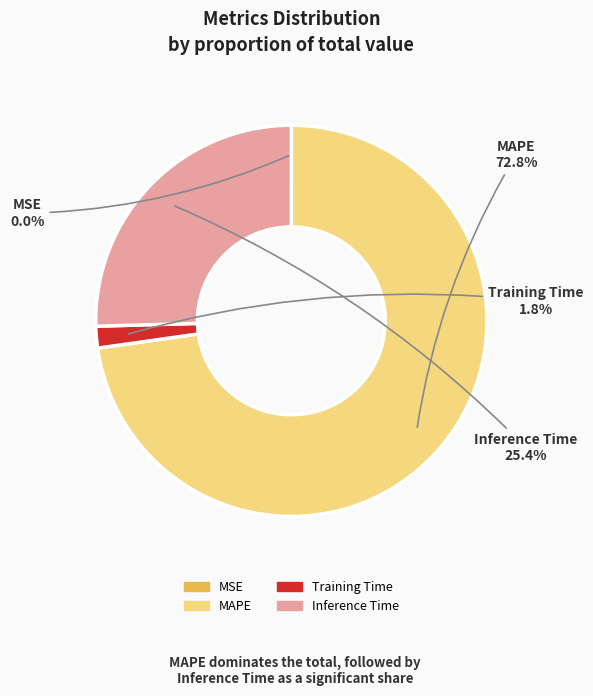

Which has a higher value, Training Time or Inference Time?

Inference Time